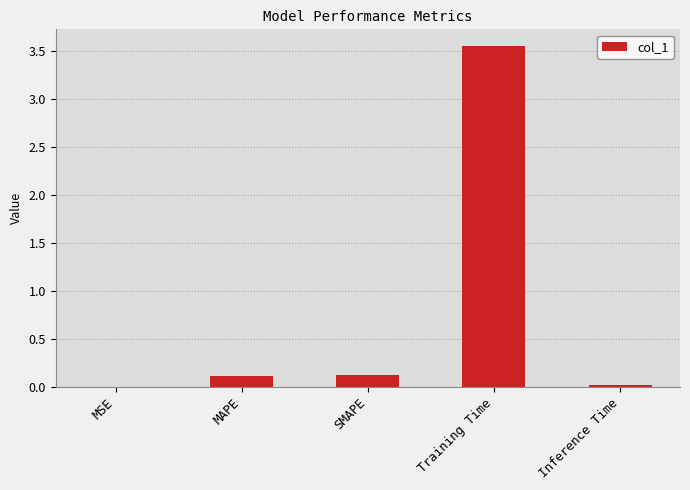

Which label corresponds to the largest value in the chart?

Training Time